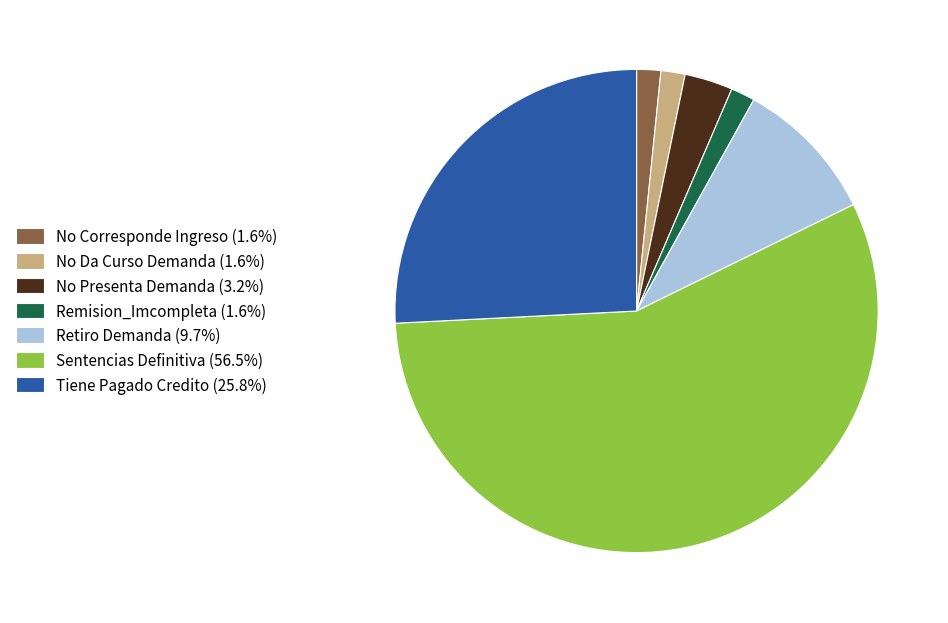

What is the ratio of the value at No Corresponde Ingreso (1.6%) to the value at No Da Curso Demanda (1.6%)?

1.0